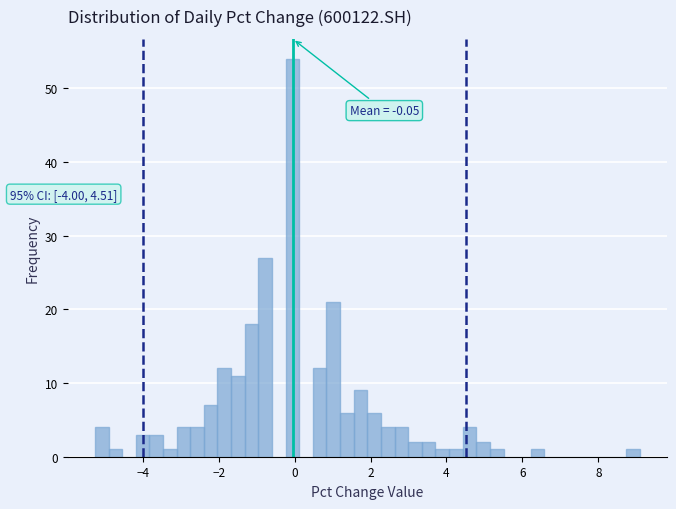

Read against the x-axis, roughly where is the centre of the tallest bar?

0.0